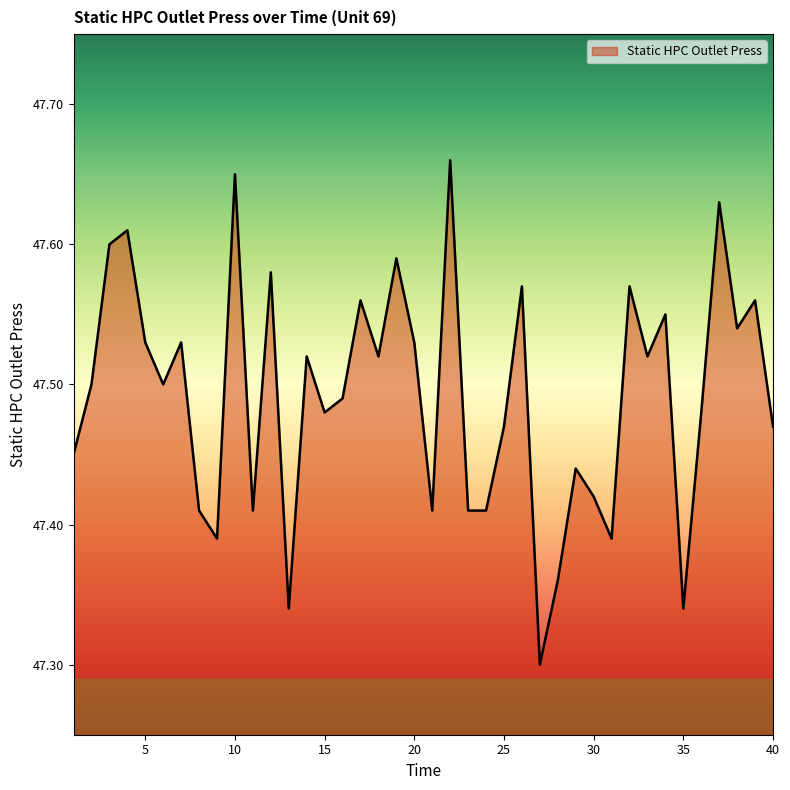

Count the number of data series in this chart.

1